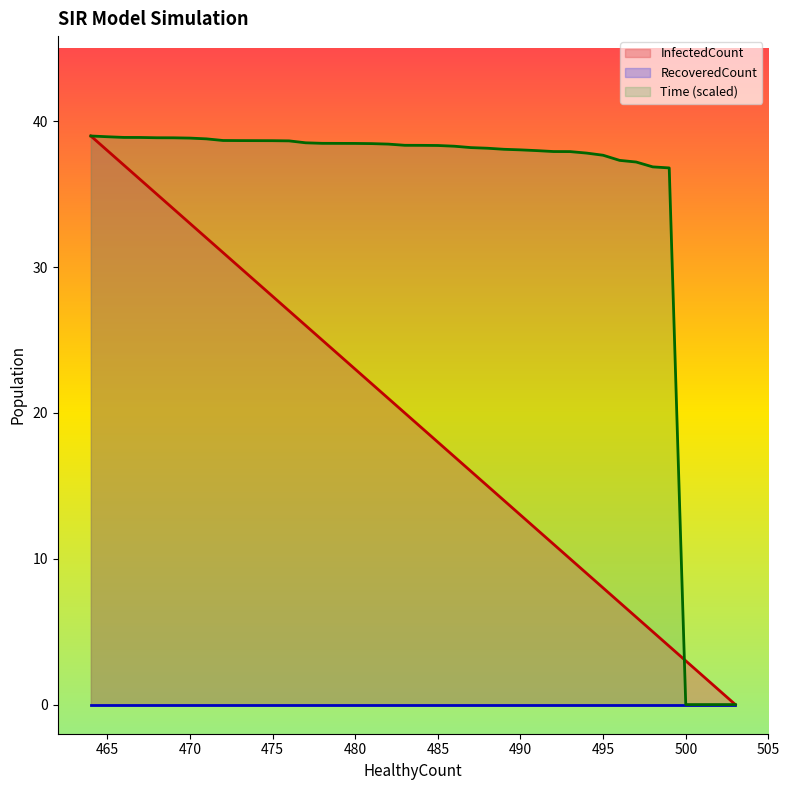

What is the difference between the maximum and minimum values in the HealthyCount series?

39.0